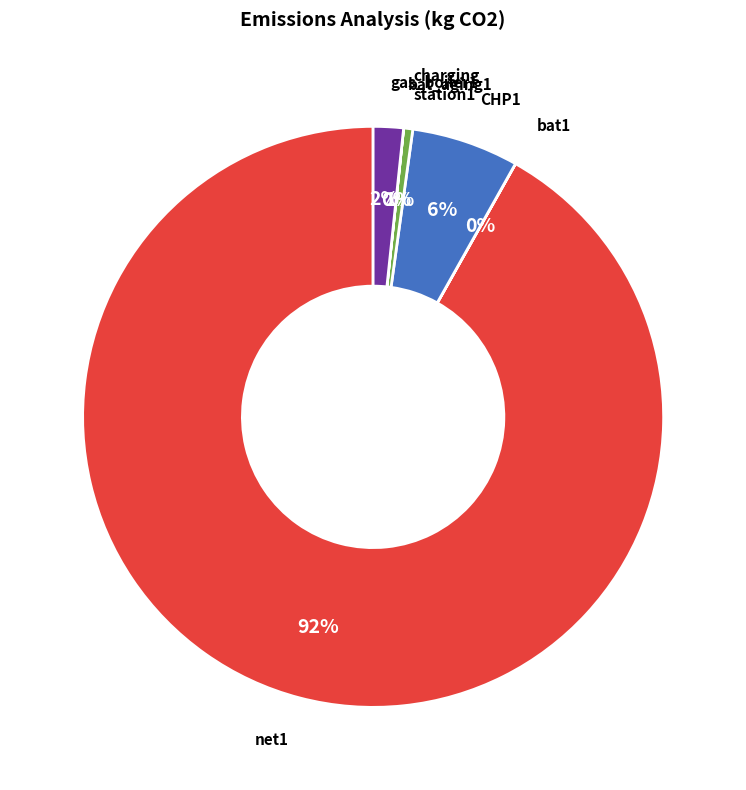

What is the majority slice?

net1